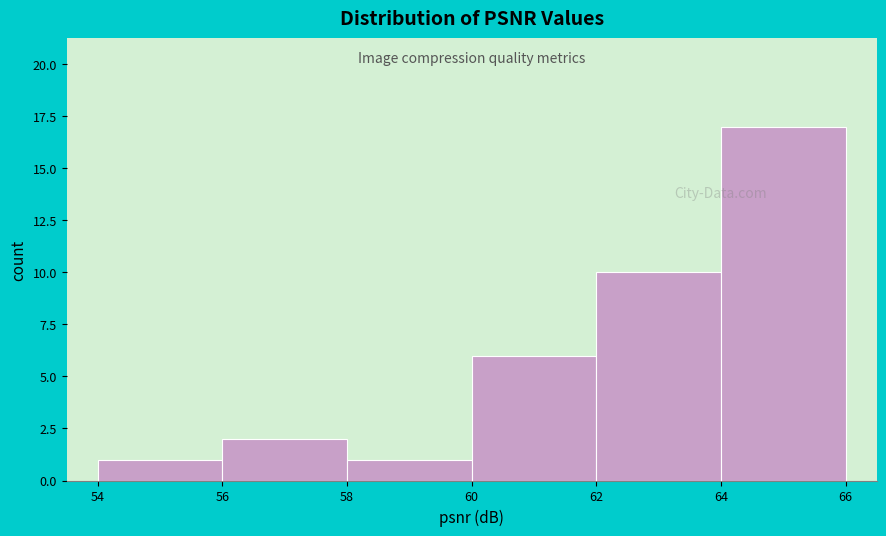

How tall is the bar that spans 60 to 62 on the x-axis? The values are not printed on the chart, so give them approximately, as read against the axis.

6